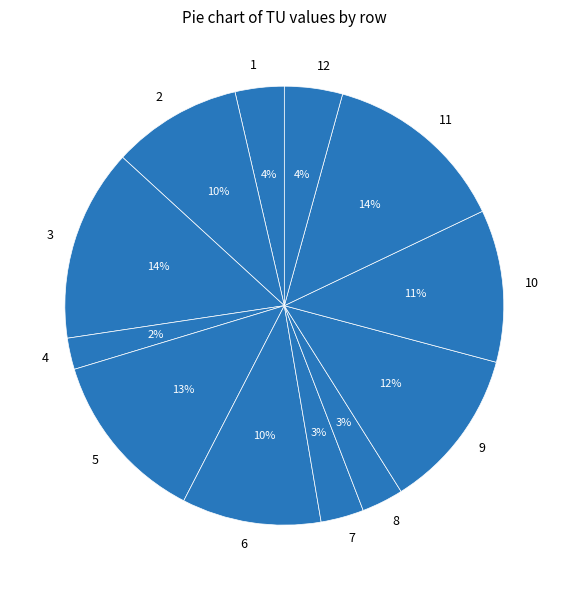

To the nearest percent, what is the difference between the 5 and 1 slice percentages?

9%